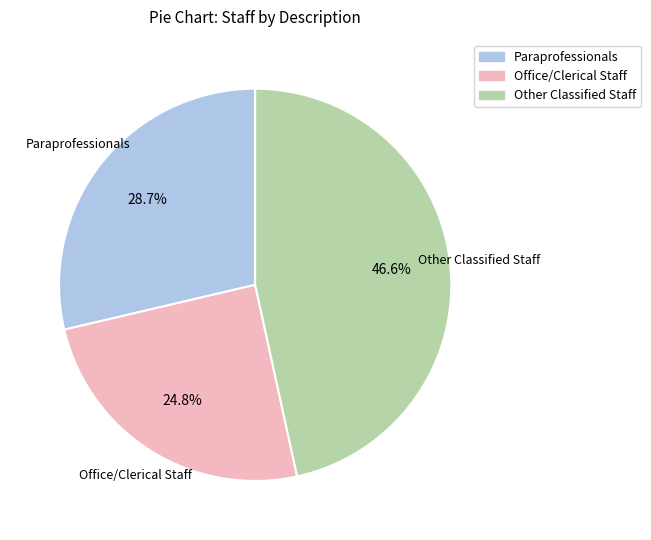

Is Other Classified Staff the majority of the pie?

No